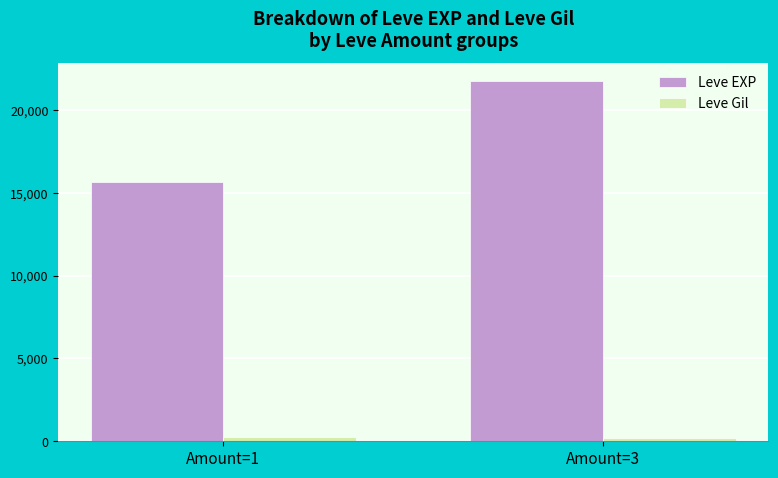

Count the Leve Gil values in the range 222 to 251.

2